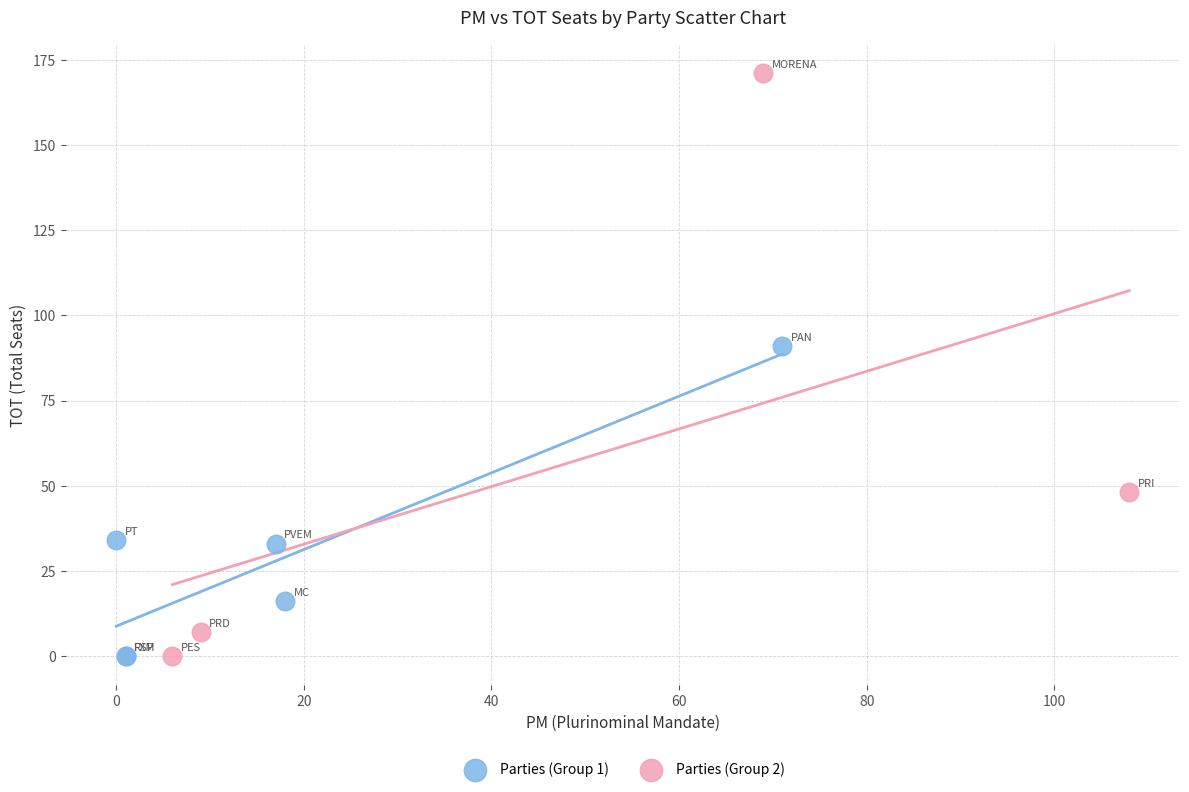

Which series has the largest Y range (max minus min)?

Parties (Group 2)